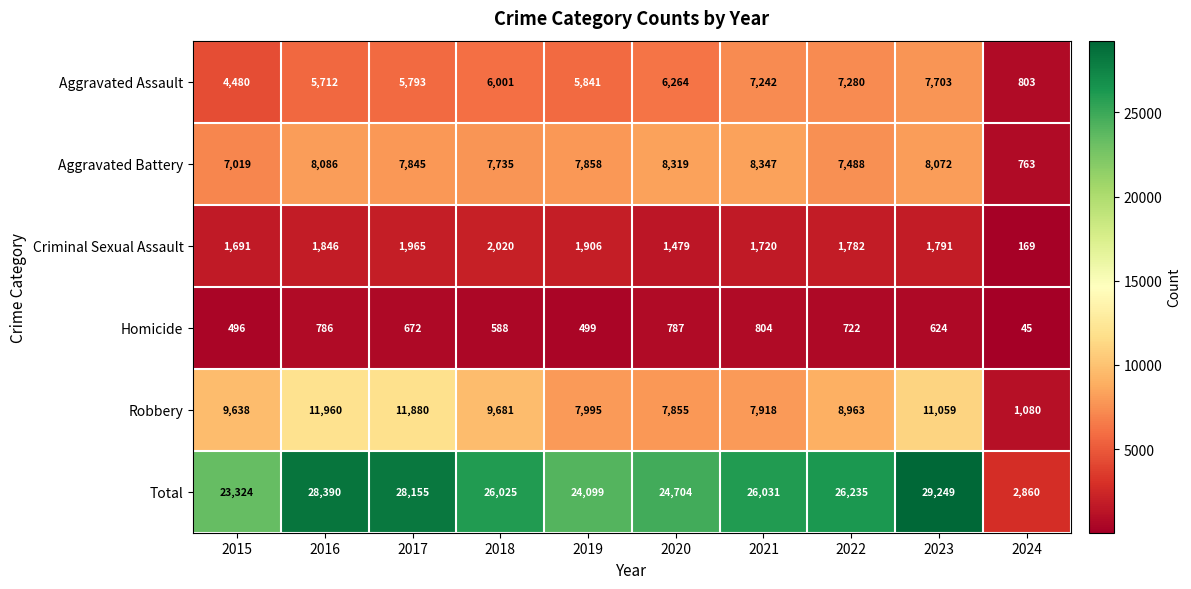

At how many categories does at least one series exceed 10376?

9